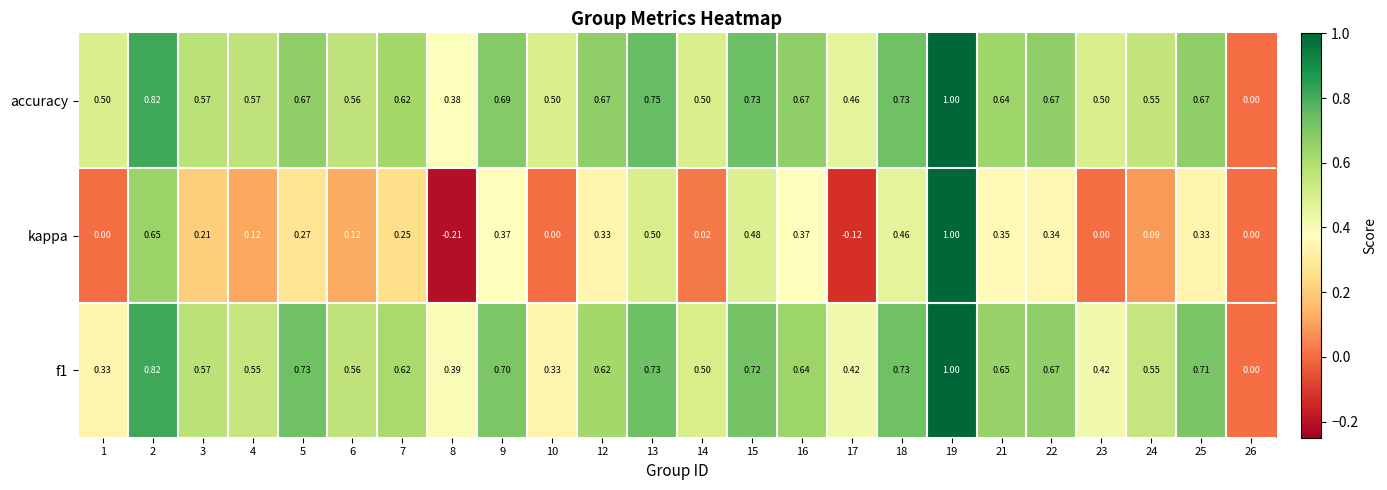

At which category does the chart reach its peak across all series?

19